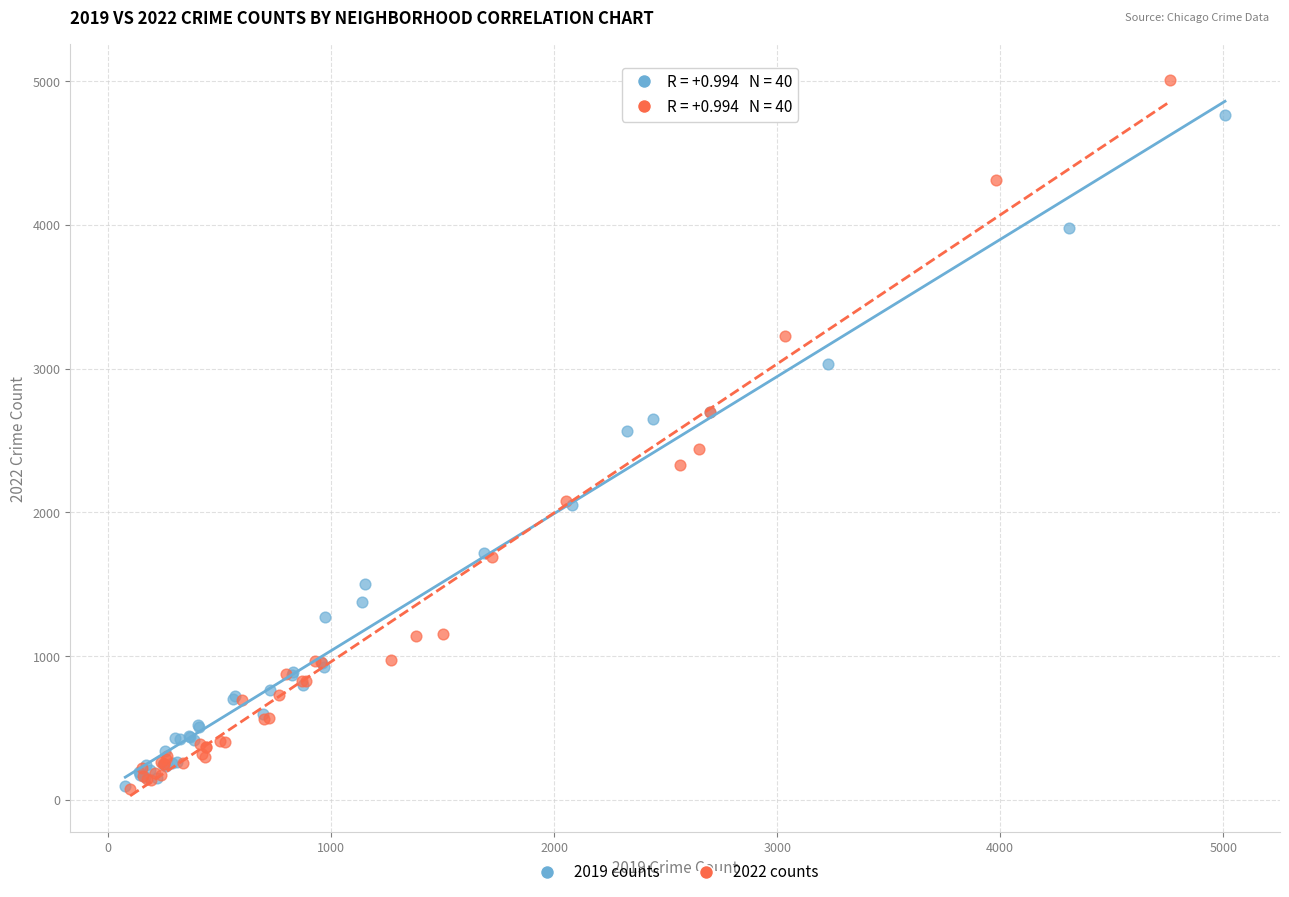

Which series has the largest Y range (max minus min)?

2022 counts